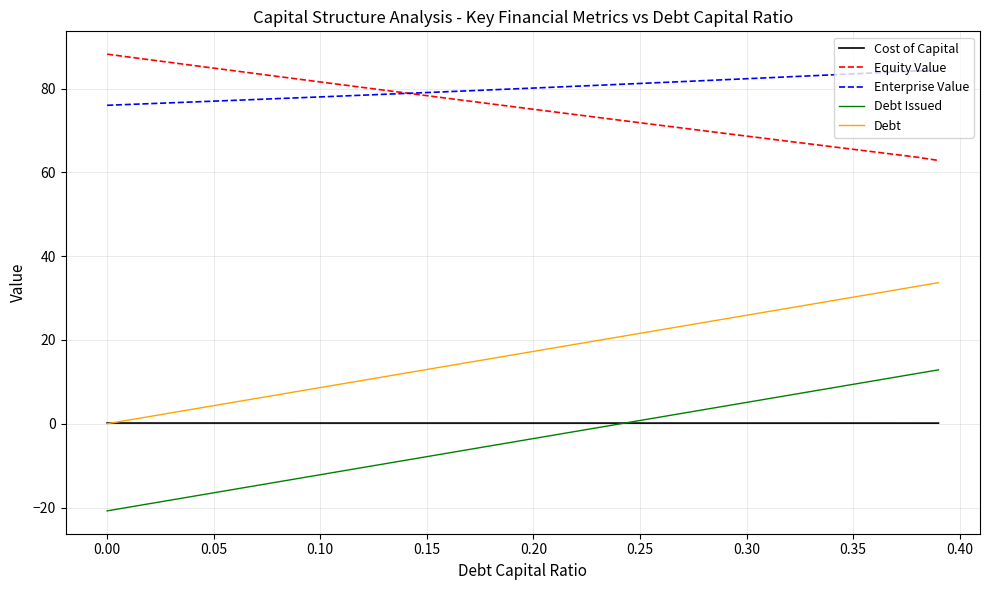

True or false: Debt Issued and Enterprise Value cross at least once.

False